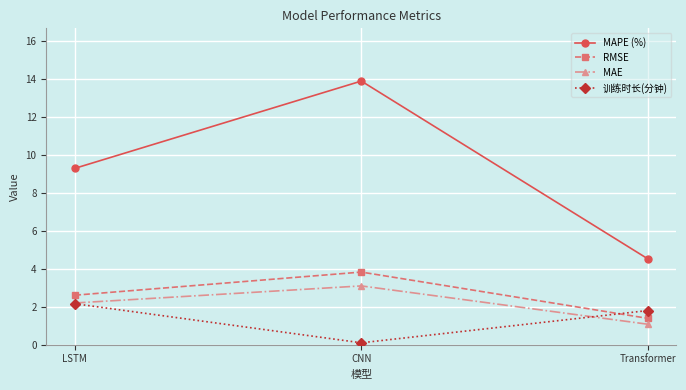

Which category has the highest value in the MAPE (%) series?

CNN